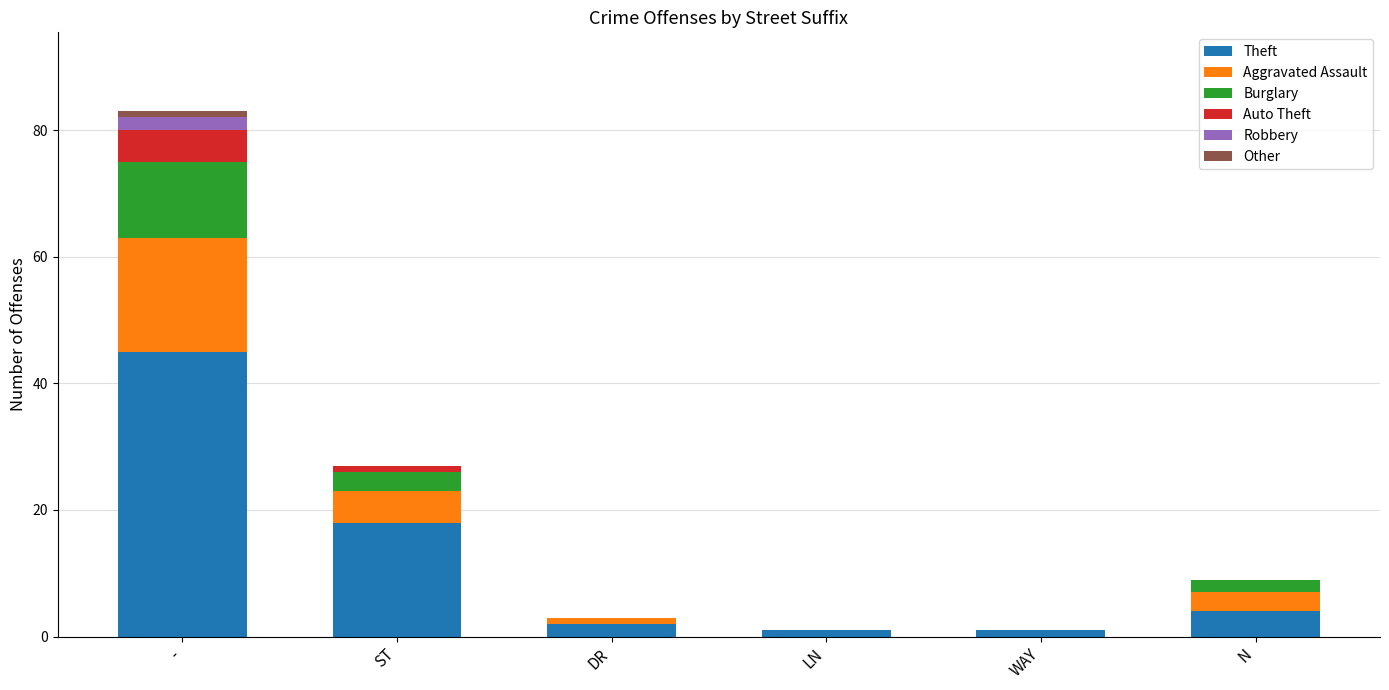

Are the bars horizontal?

No